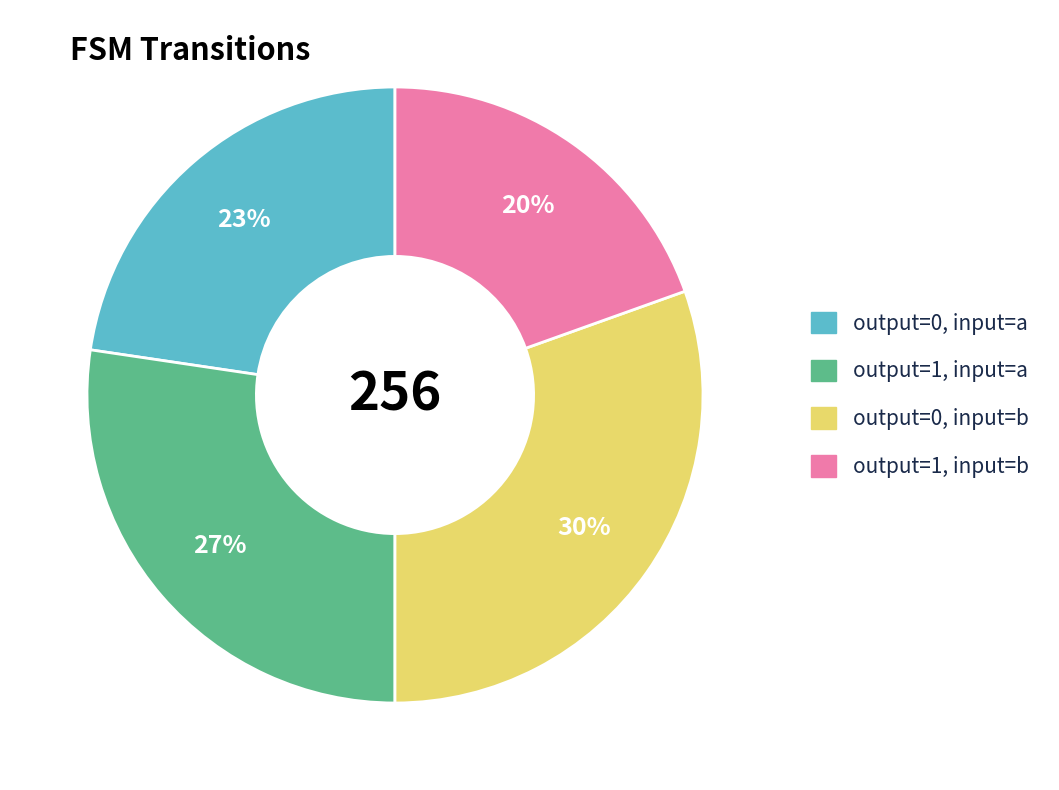

To the nearest percent, what is the average slice percentage?

25%